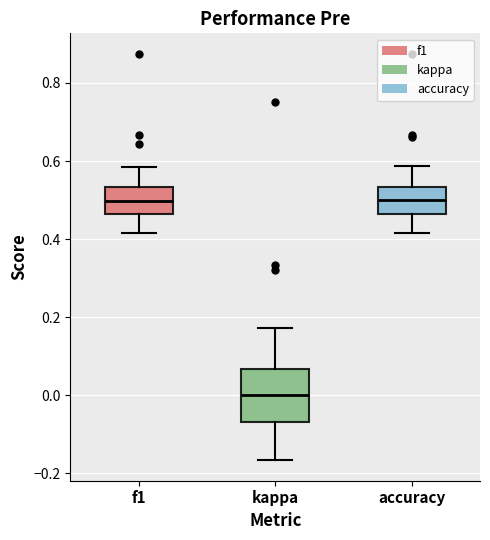

Which box's median line is the lowest?

kappa